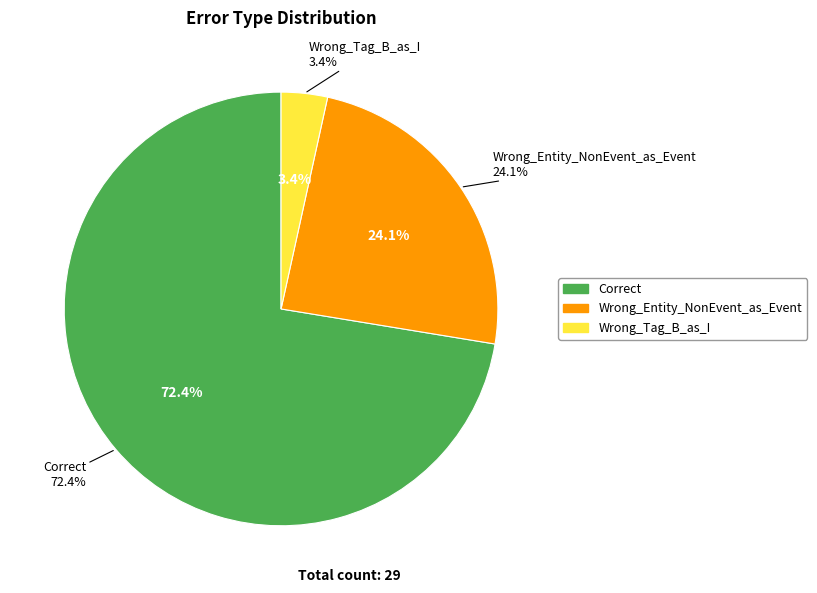

What is the change in value from Wrong_Entity_NonEvent_as_Event to Wrong_Tag_B_as_I?

-6